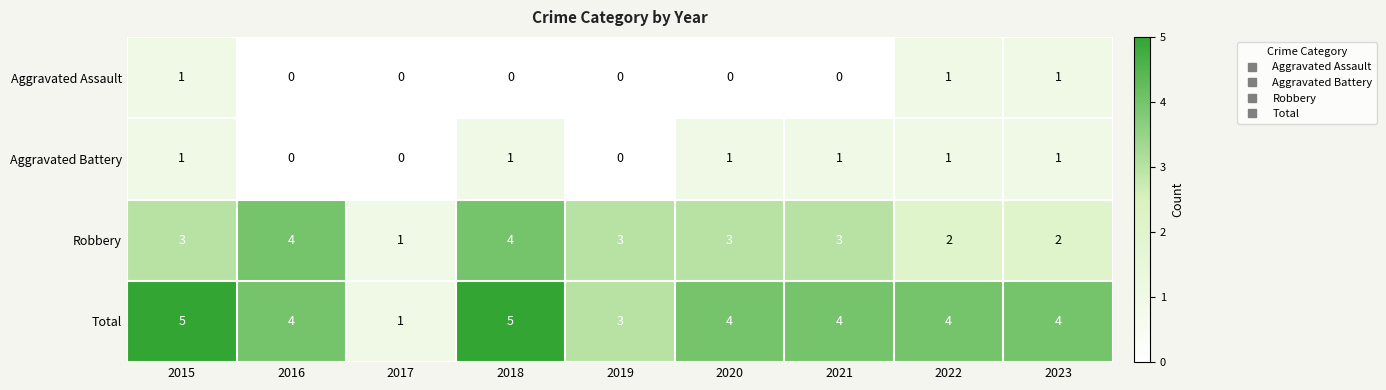

What is the difference between the highest and lowest values at 2017?

1